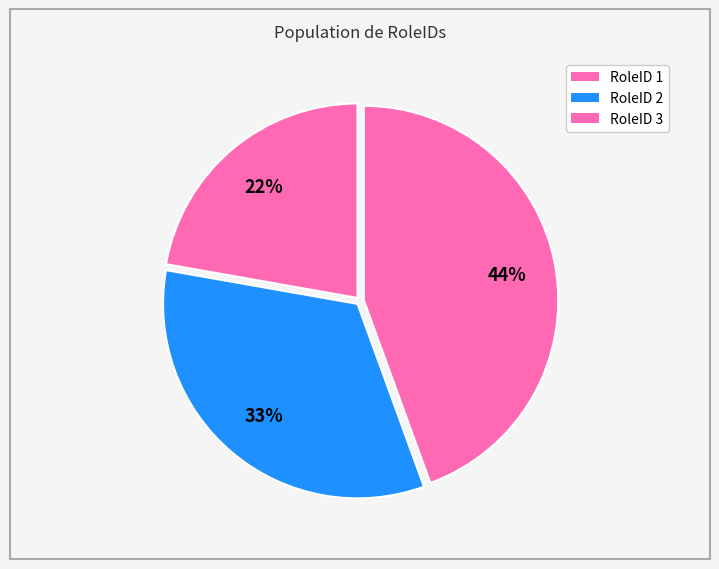

How many slices are in this pie chart?

3